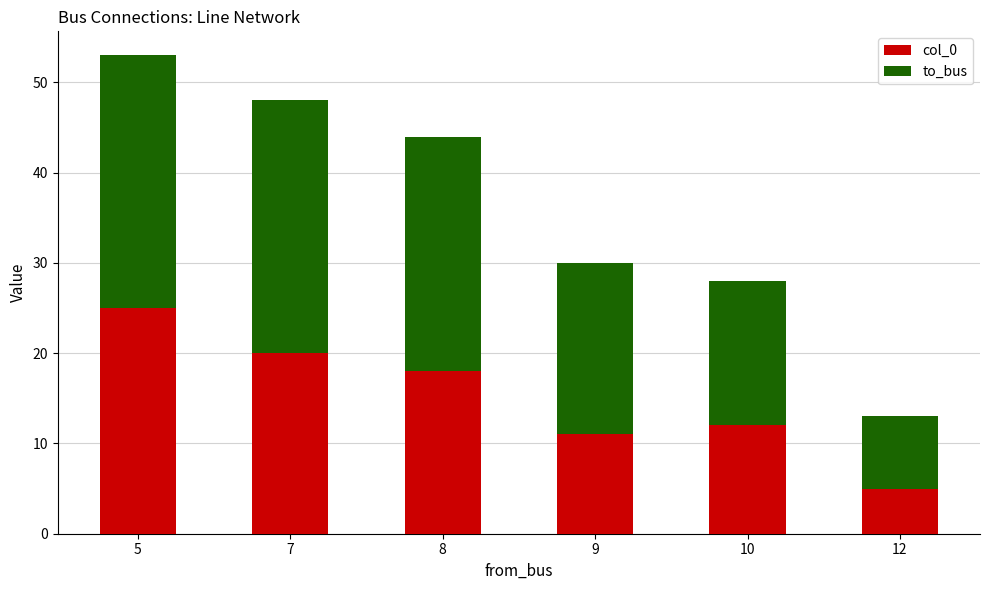

Reading left to right, transcribe the values for col_0.

5=25	7=20	8=18	9=11	10=12	12=5